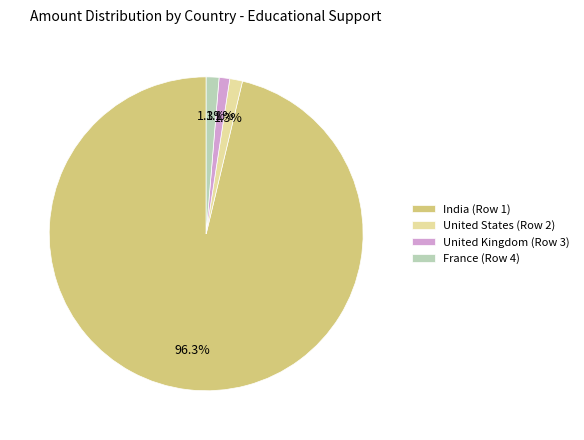

How much of the chart is everything except United States (Row 2)?

98.7%